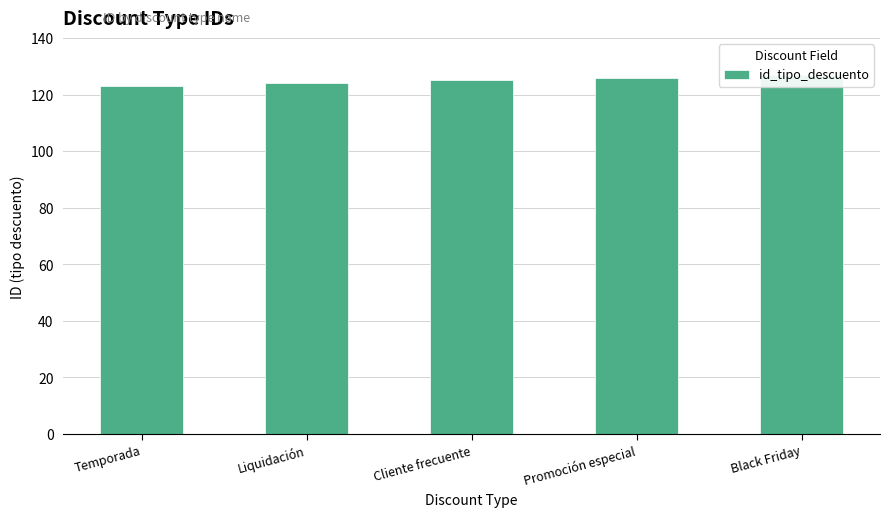

How many bars are there in total?

5